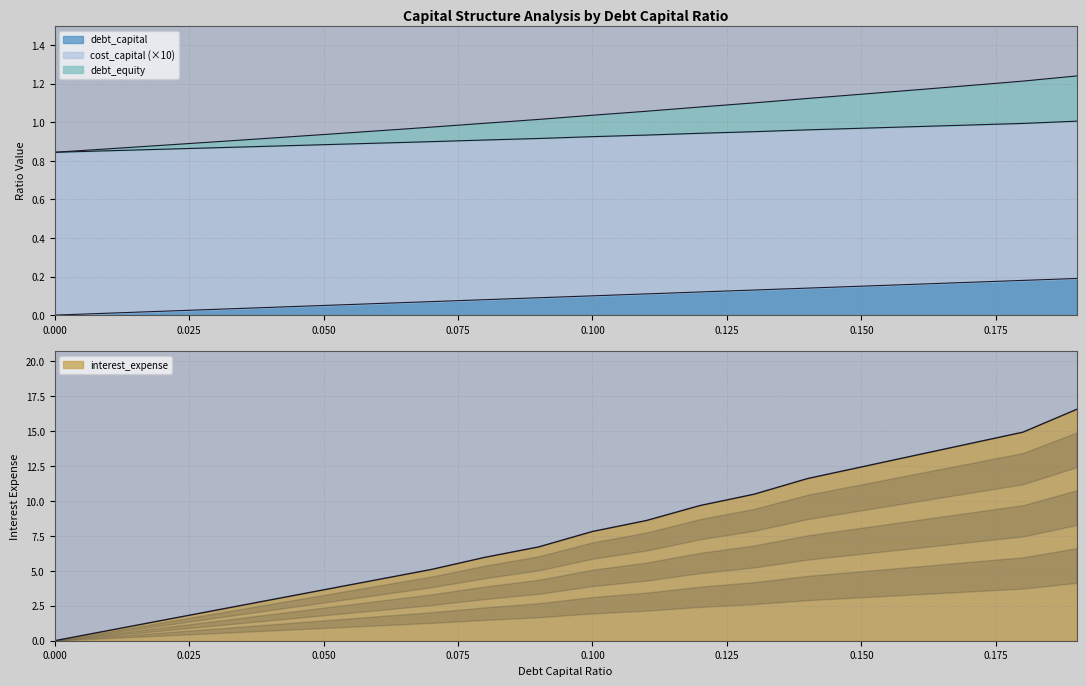

List the series in order of their peak value, highest first.

interest_expense, debt_equity, cost_capital, debt_capital